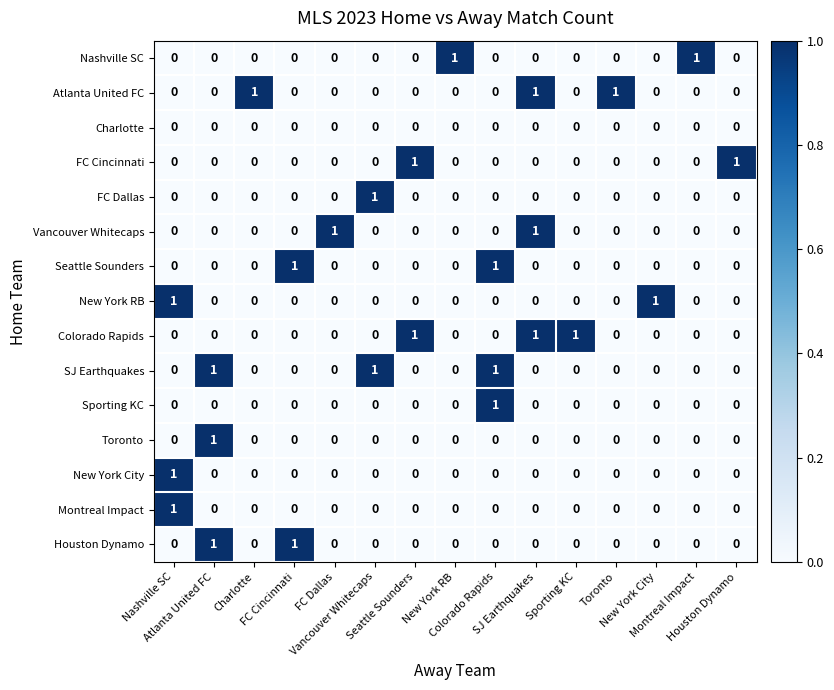

At how many categories does at least one series exceed 0?

15